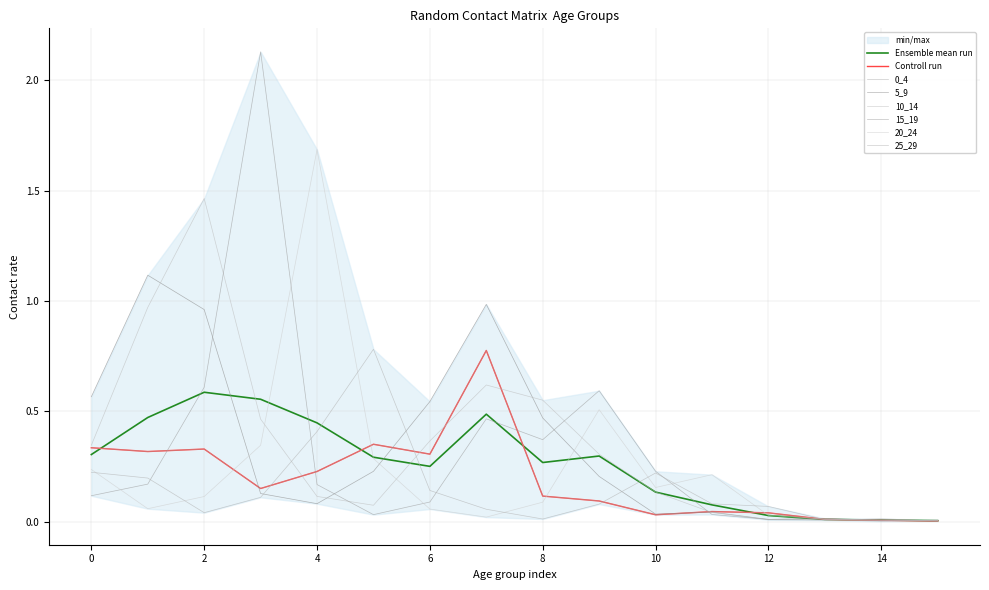

Which series has the largest range (max minus min)?

15_19